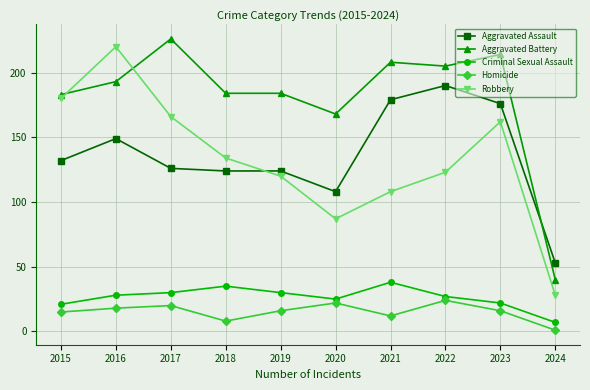

Rank the series at 2017 from highest to lowest value.

Aggravated Battery, Robbery, Aggravated Assault, Criminal Sexual Assault, Homicide